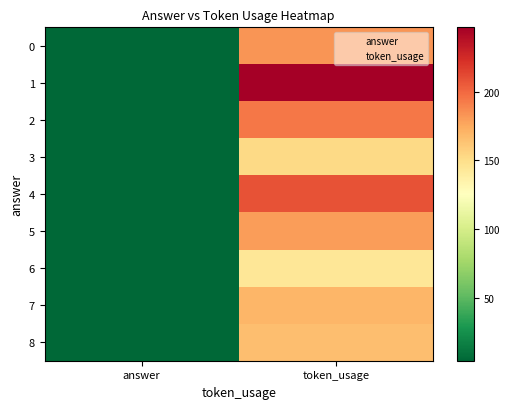

Which category has the highest value across all series?

token_usage